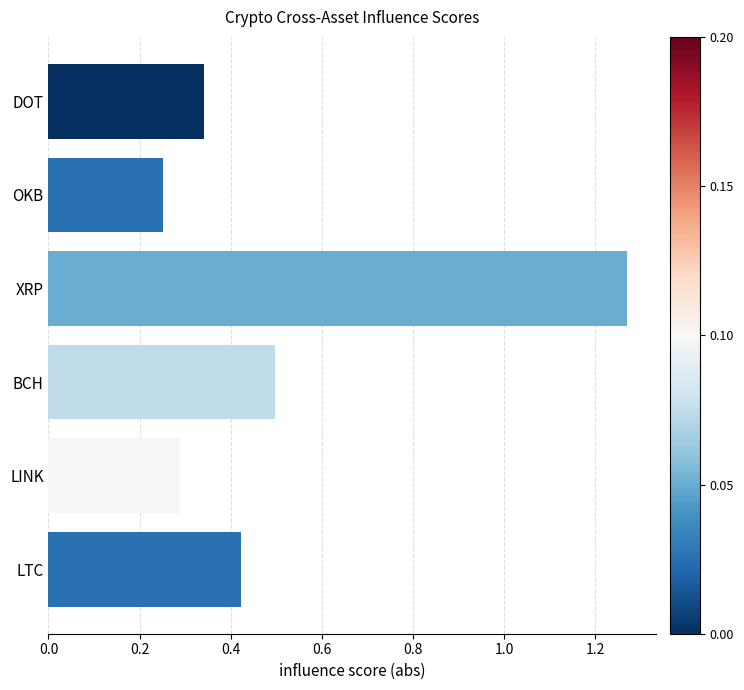

What is the label of the 3rd bar from the top?

XRP